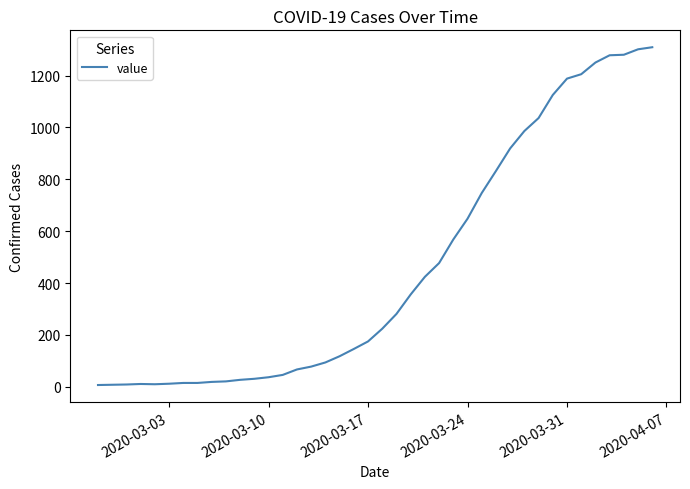

What is the difference between the maximum and minimum values?

1302